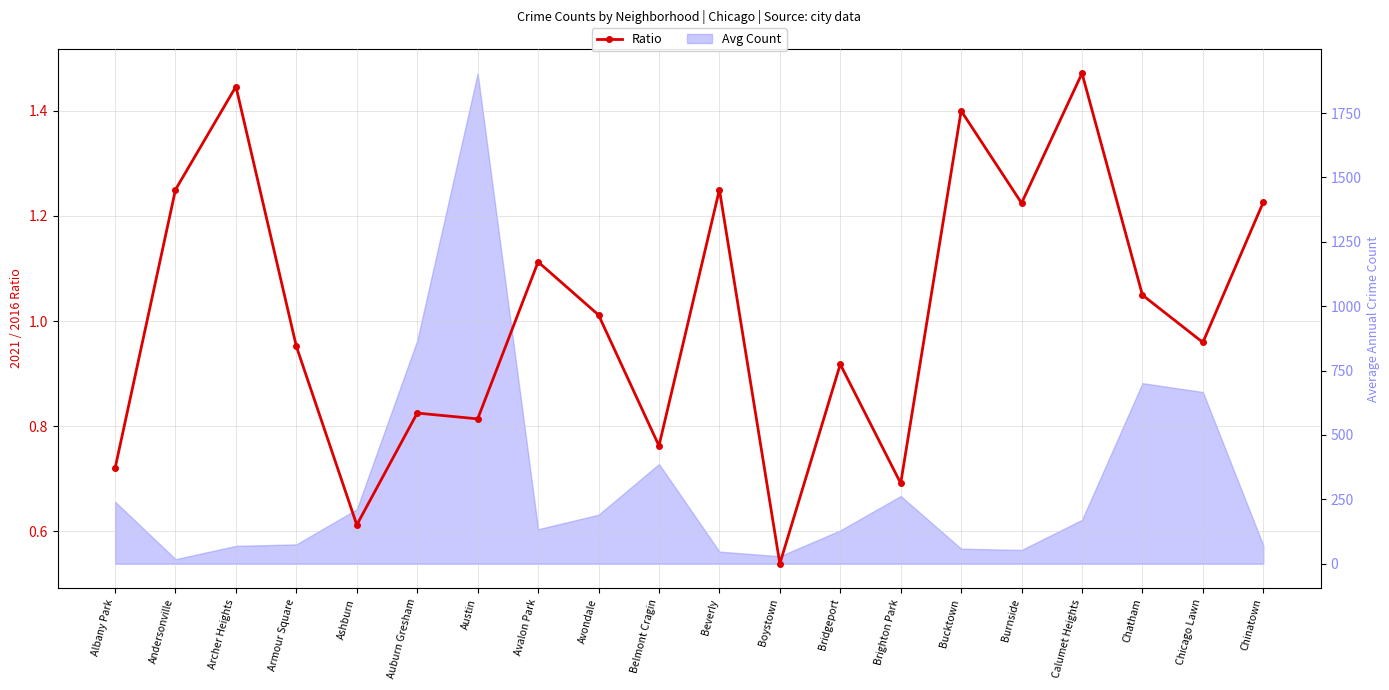

Is it true that the value at Belmont Cragin is 0.8?

True